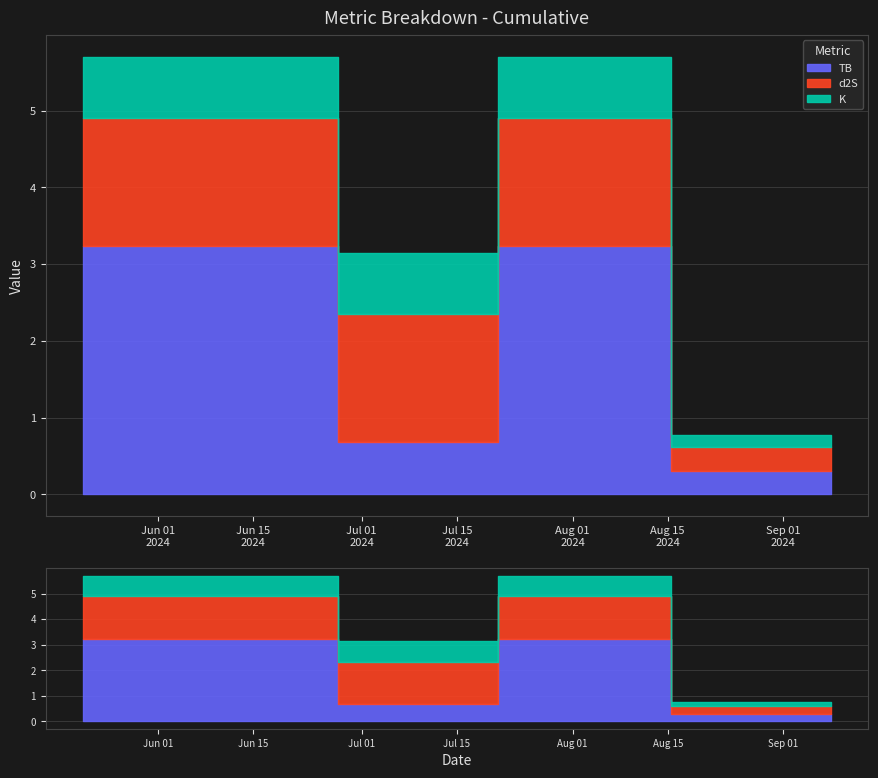

The d2S series shows 2.5 at 2024-07-19. True or false?

False